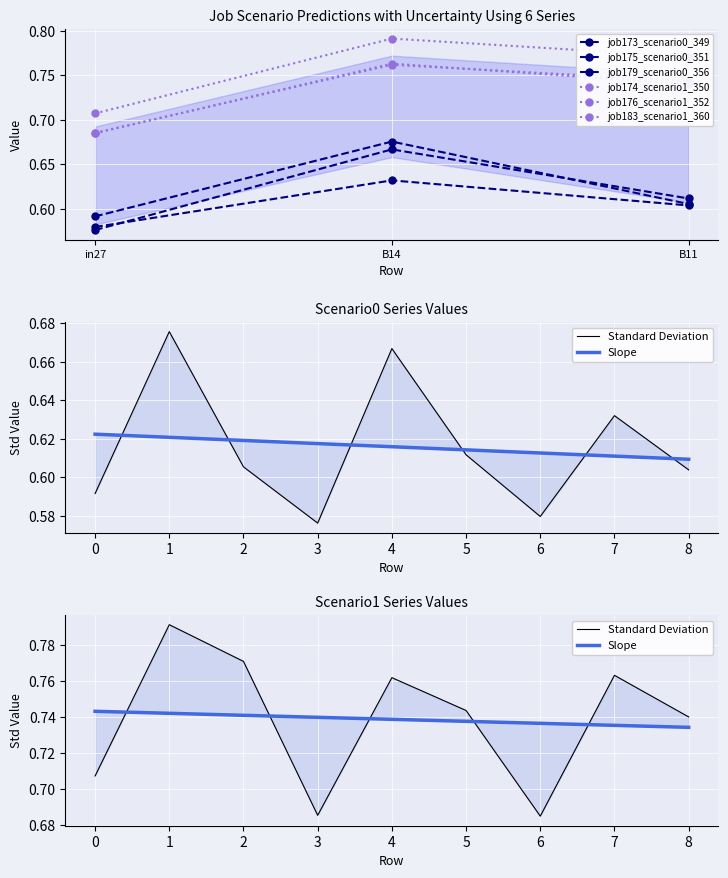

Rank the categories by job175_scenario0_351 value from lowest to highest.

in27, B11, B14